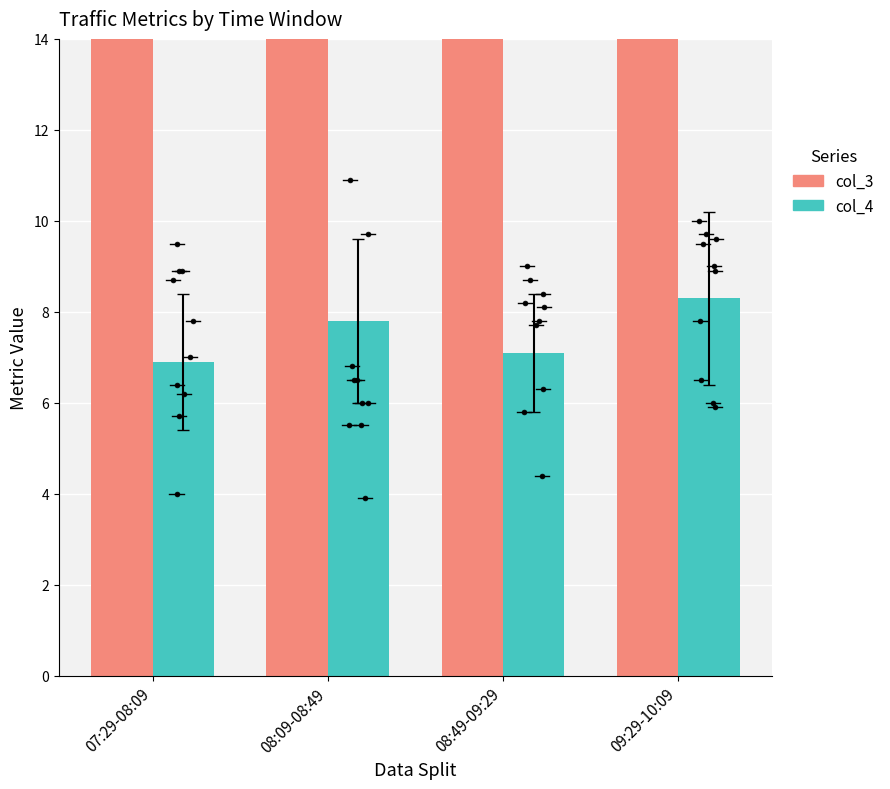

Which series has the widest spread of Y values?

col_3